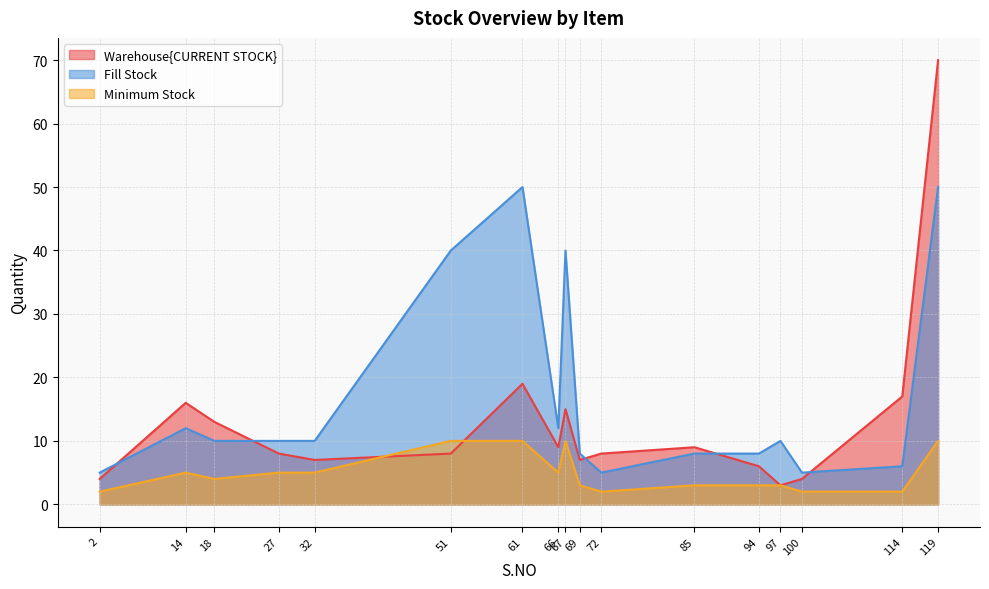

Does the chart have visible grid lines?

Yes